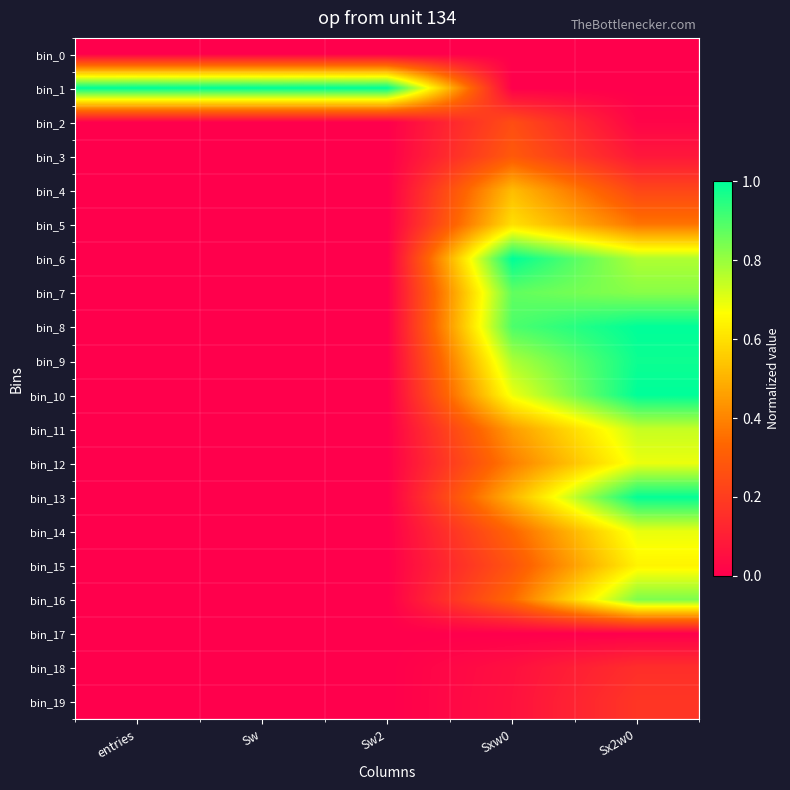

What is the greatest value displayed?

1.0